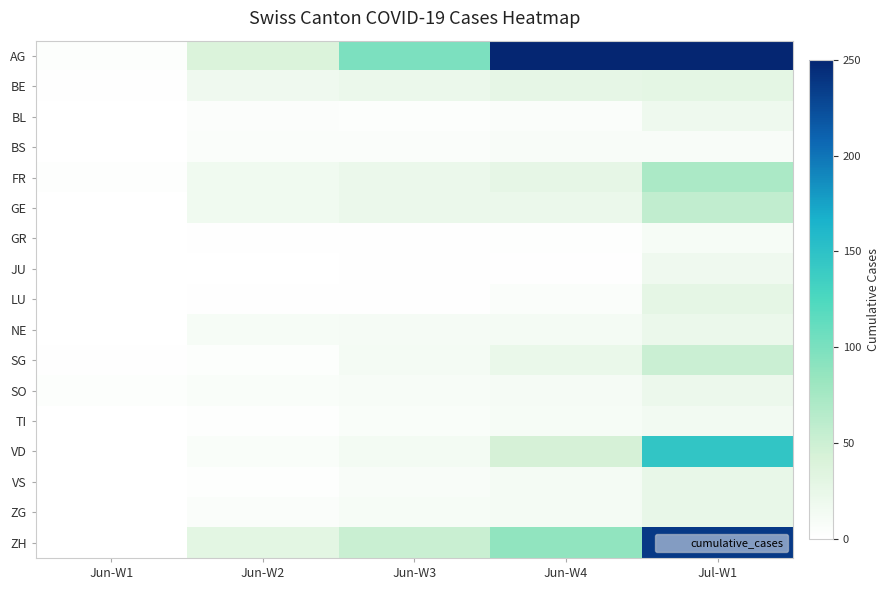

Which series has the widest spread of values?

AG